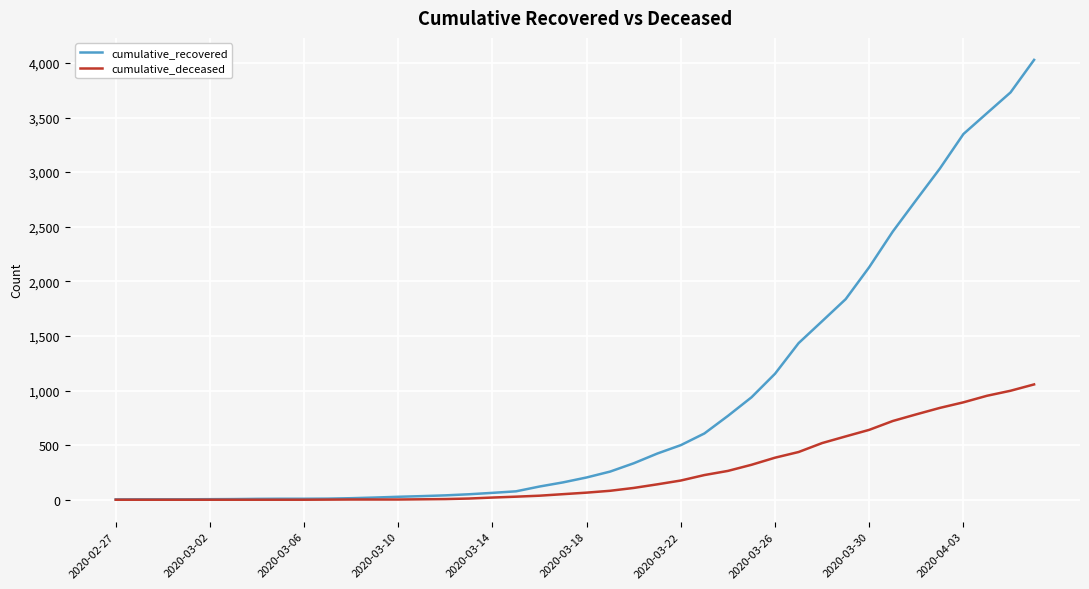

Is this an area chart (filled region under the line)?

No